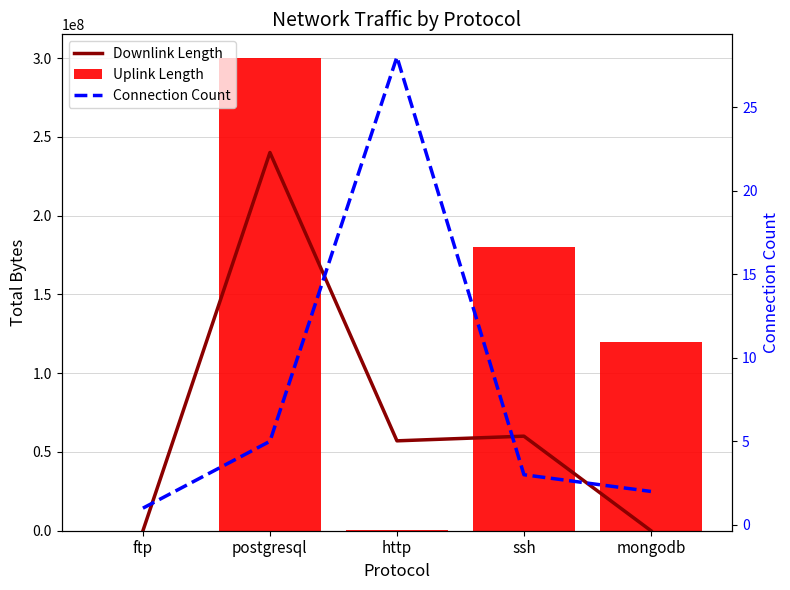

What is the sum of all Connection Count values?

39